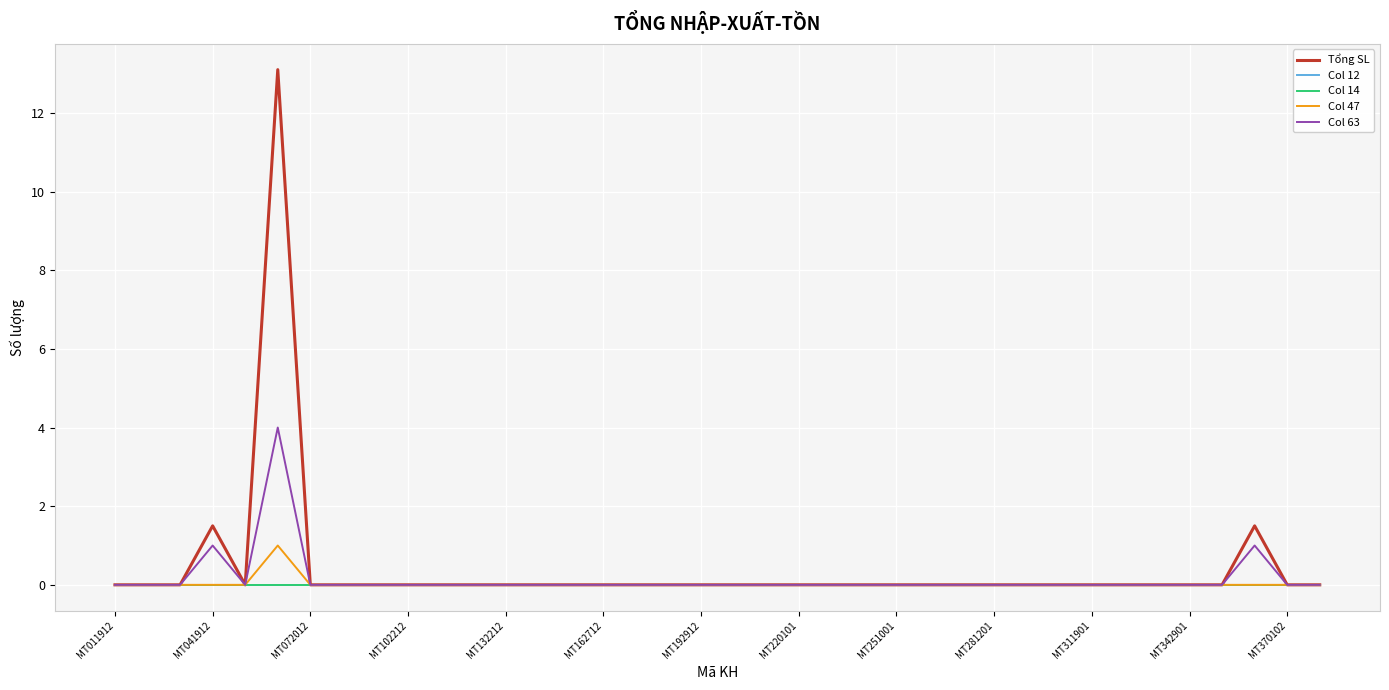

At which label is Col 14 closest to 0?

MT011912